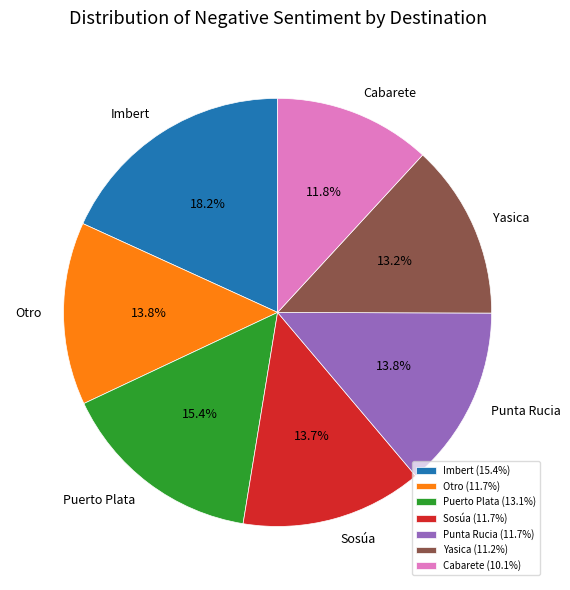

To the nearest percent, what portion does Imbert represent?

18%